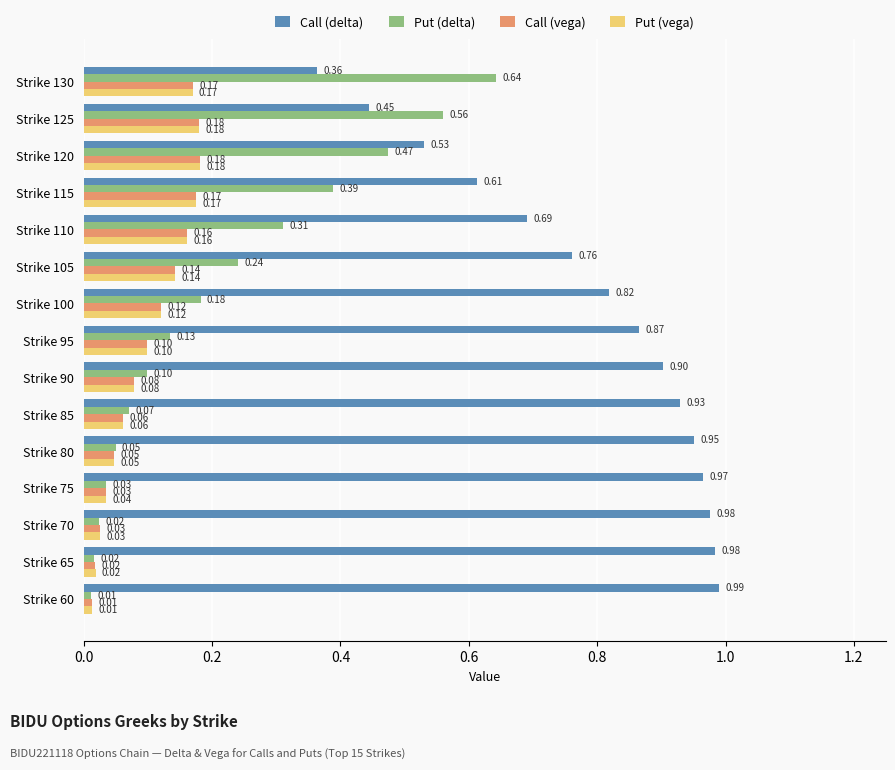

What is the spread (max minus min) of values at Strike 85?

0.9